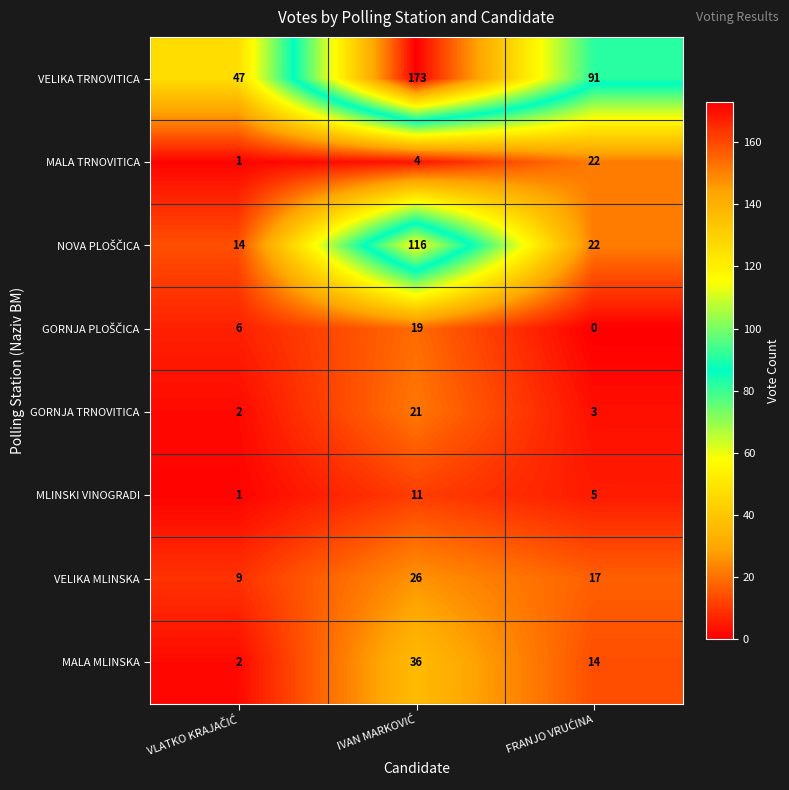

Which series has the widest spread of values?

VELIKA TRNOVITICA